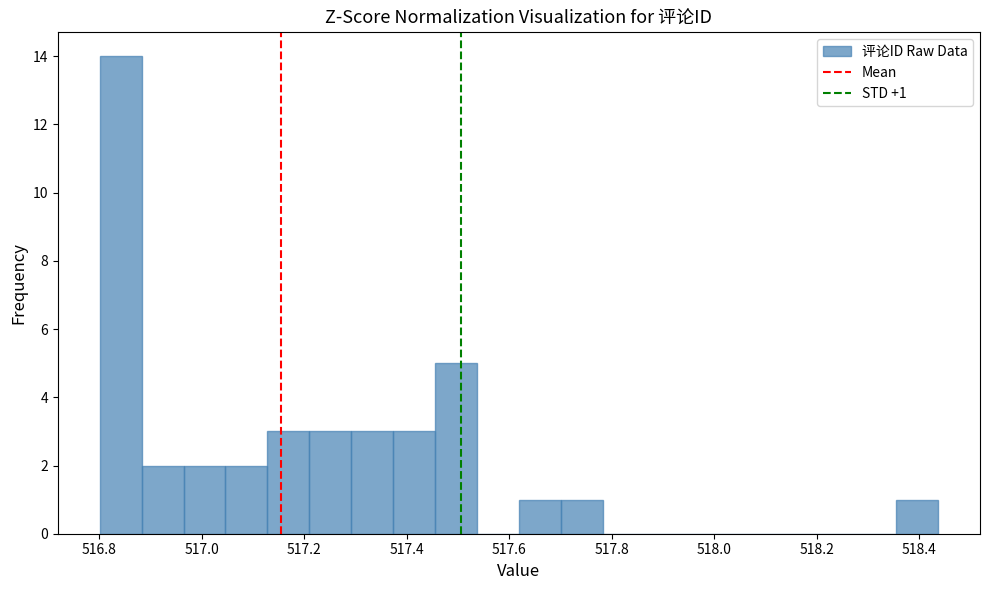

Over which range of the x-axis is the bar tallest?

516.80 to 516.88